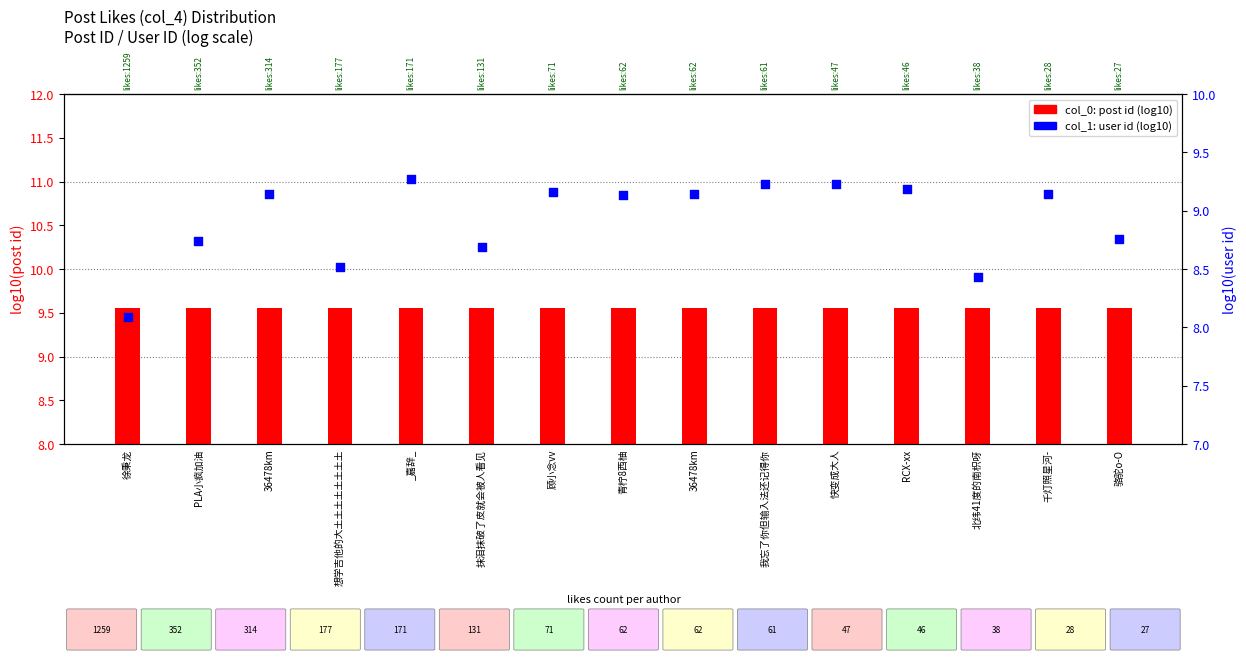

What is the total value across all series at 骆驼o-O?

18.3